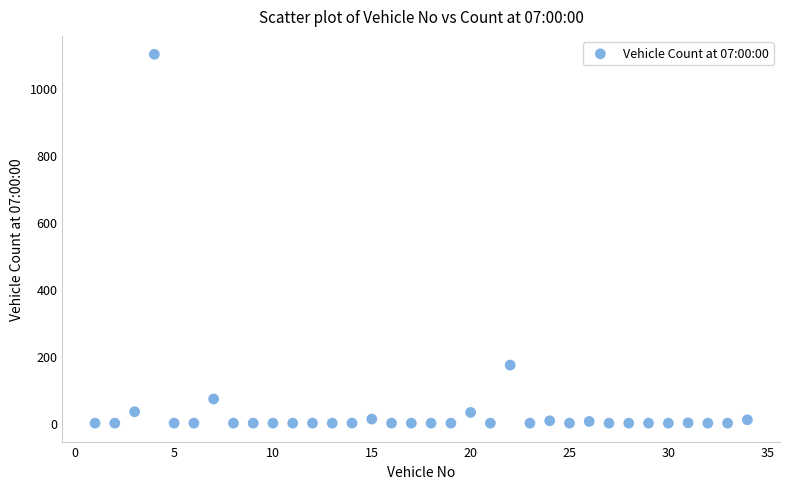

What Y value in the scatter plot is closest to 549?

173